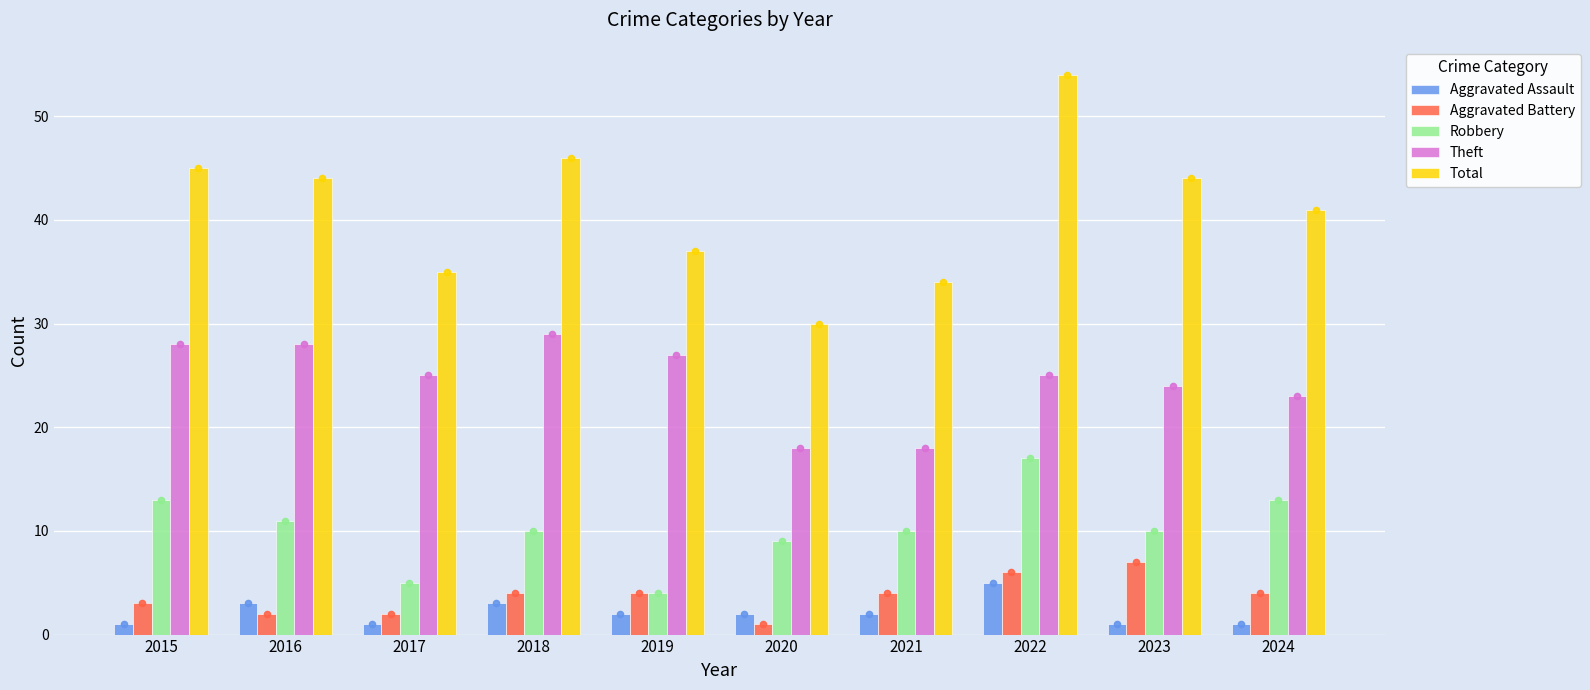

Which series reaches the maximum Y coordinate?

Total